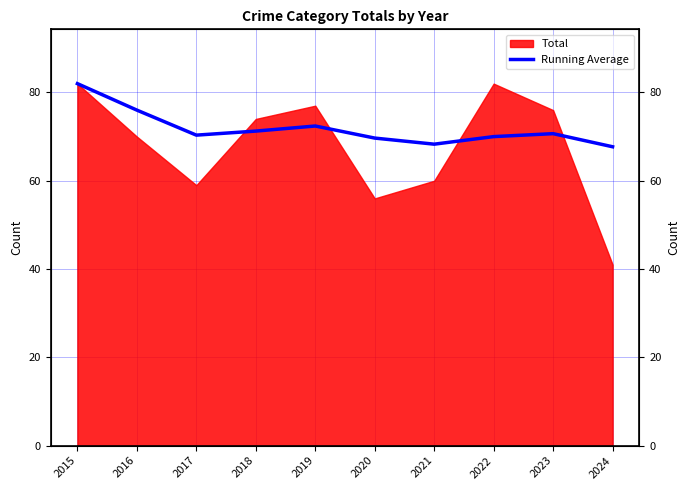

Reading left to right, what are all the values shown in this chart?

82.0	76.0	70.3	71.2	72.4	69.7	68.3	70.0	70.7	67.7